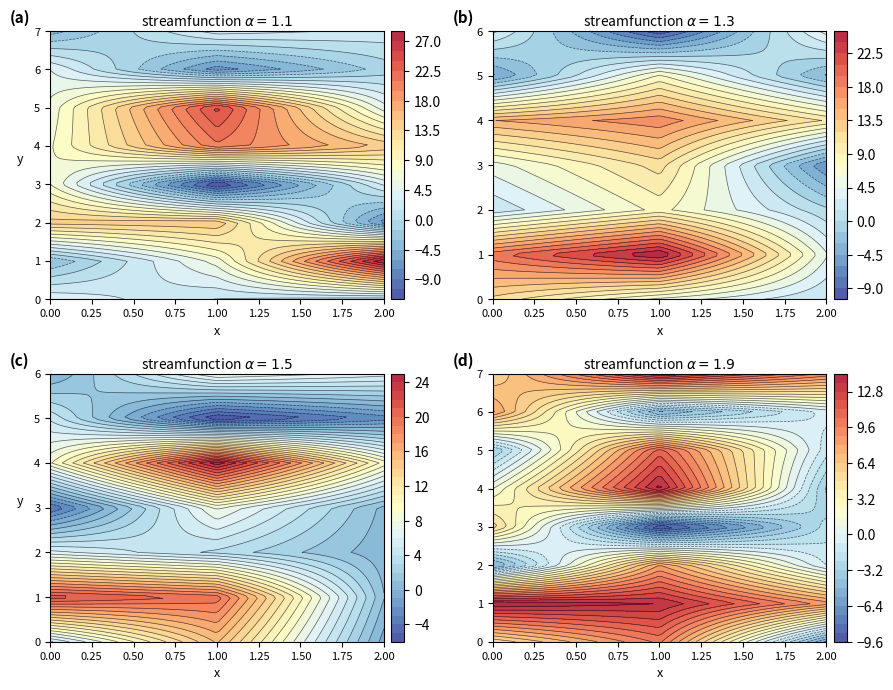

At which category does the chart reach its minimum across all series?

3